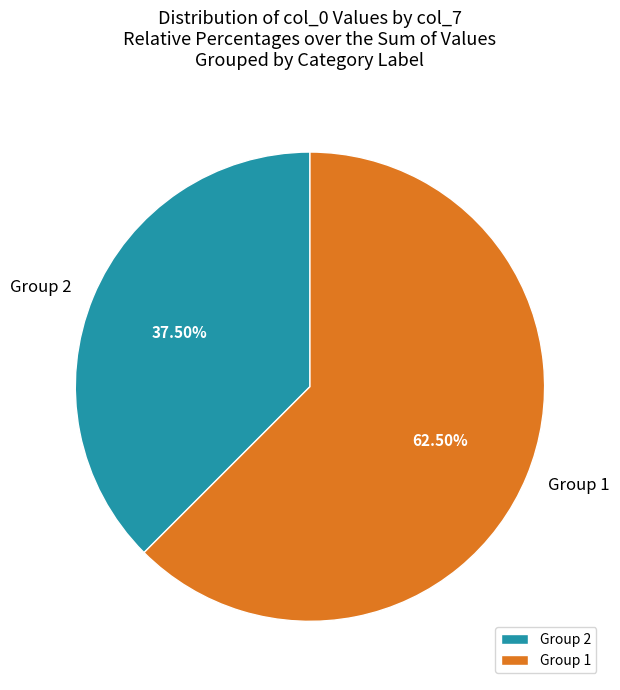

Which category has the smallest portion of the pie?

Group 2